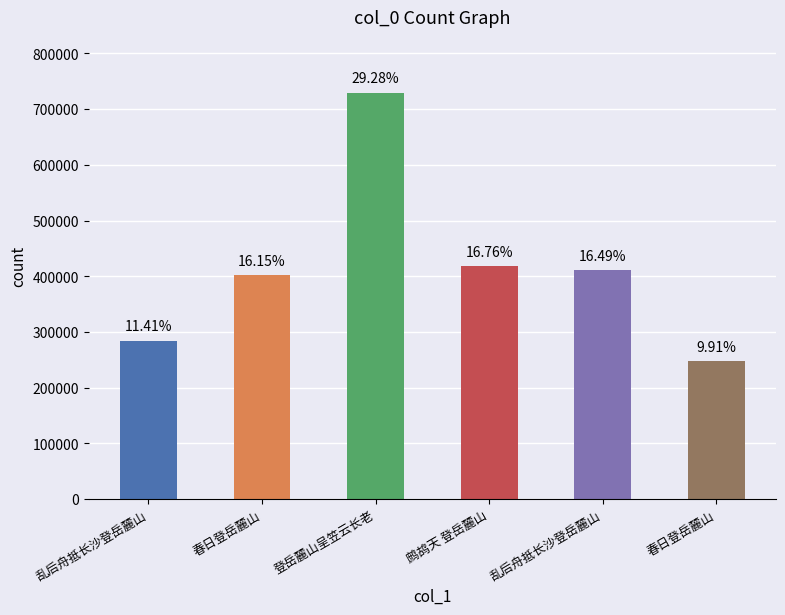

Are the bars horizontal?

No